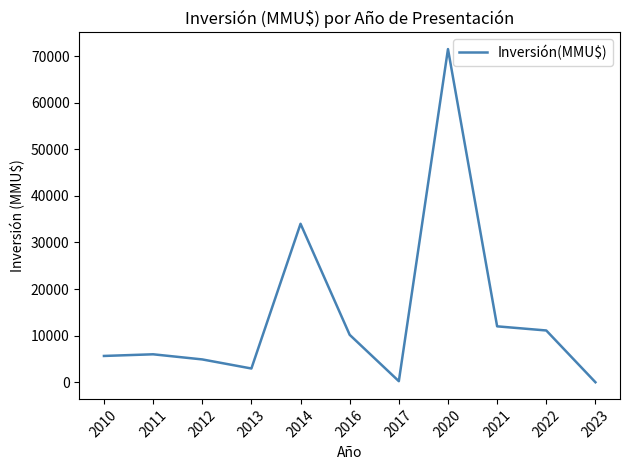

At which label is the value closest to 35750?

2014